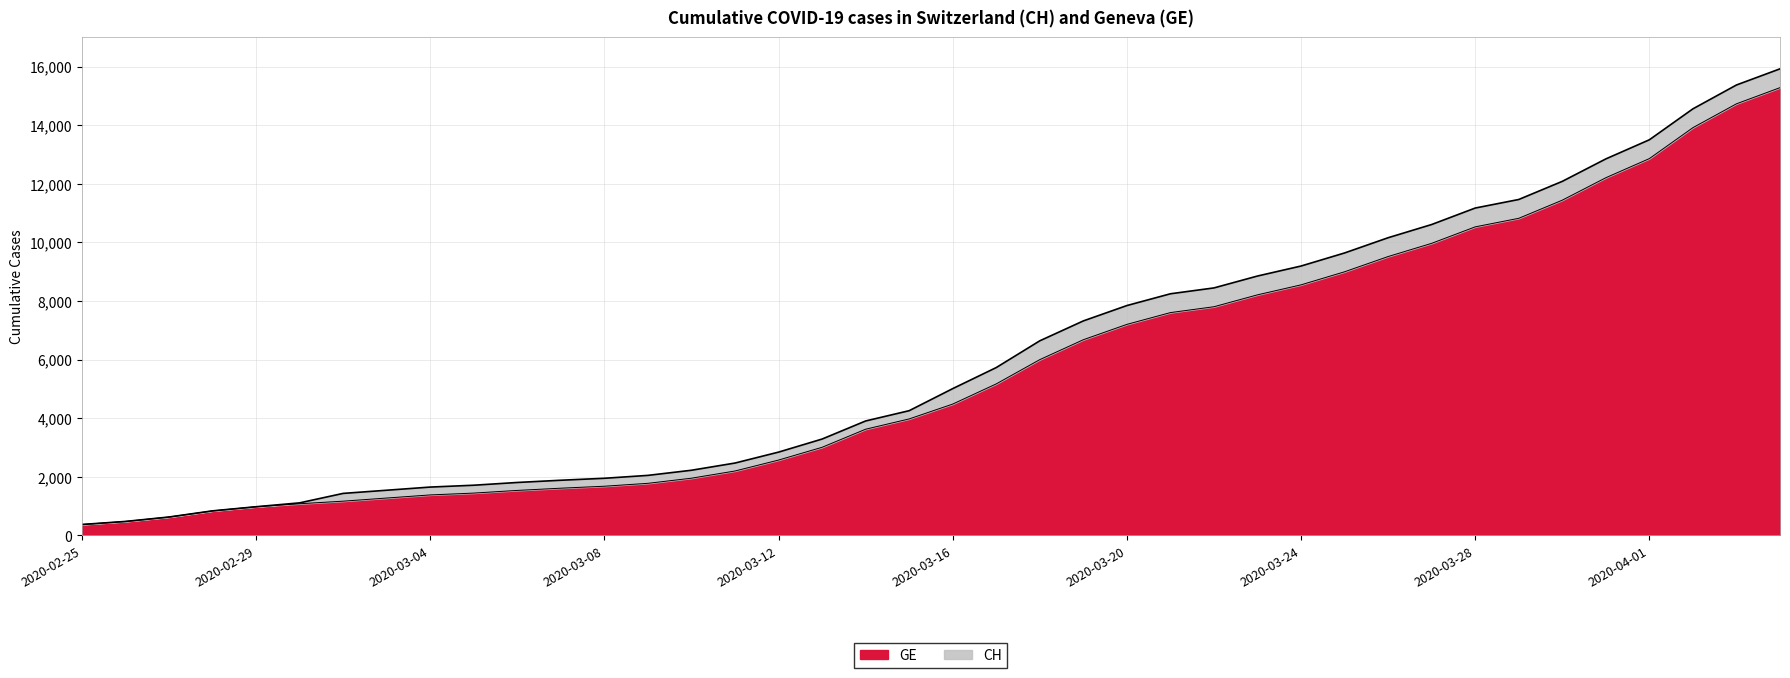

What is the value of the CH point at the 22nd from the left?

5731